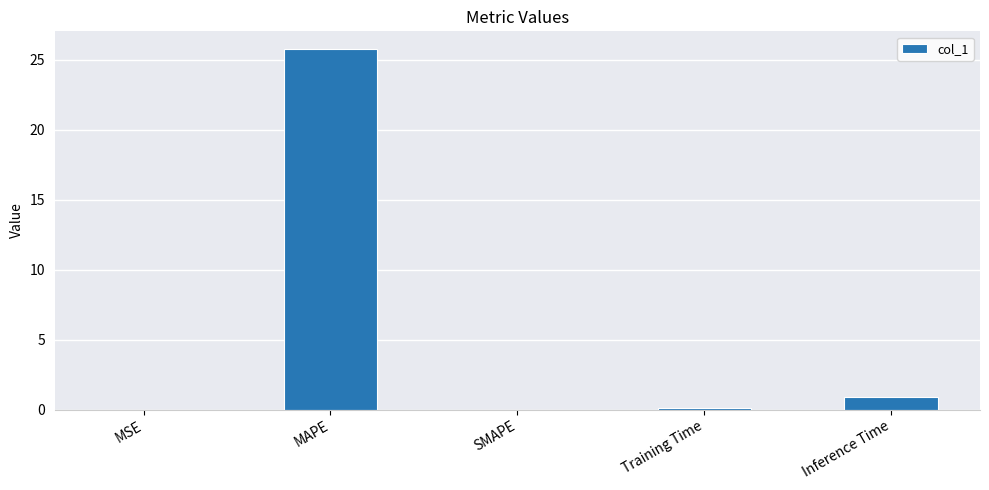

Count the number of categories in the chart.

5